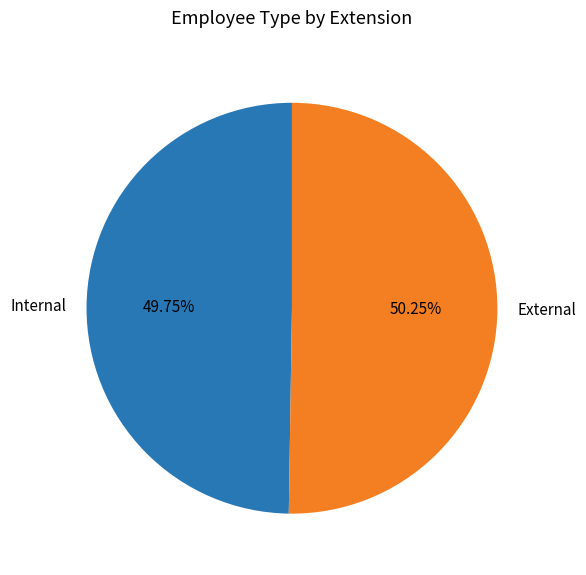

What is the ratio of the value at Internal to the value at External?

1.0